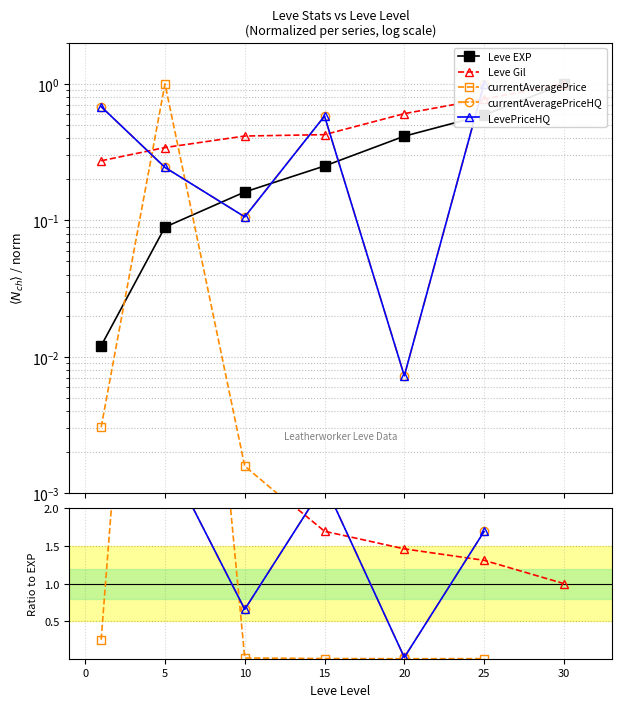

List the series in order of their peak value, highest first.

currentAveragePriceHQ, LevePriceHQ, Leve Gil, currentAveragePrice, Leve EXP